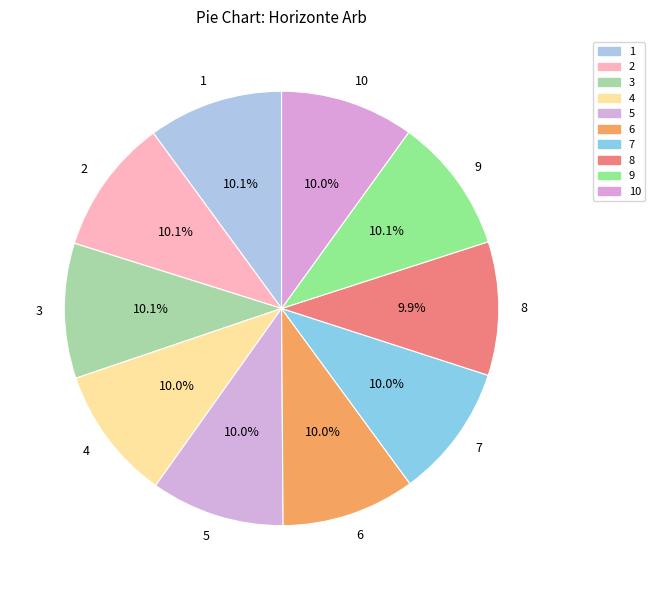

How many segments does this pie chart have?

10